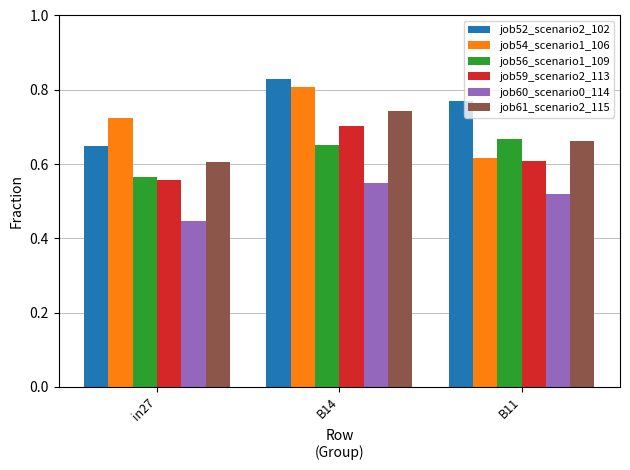

How many groups of bars are there?

3